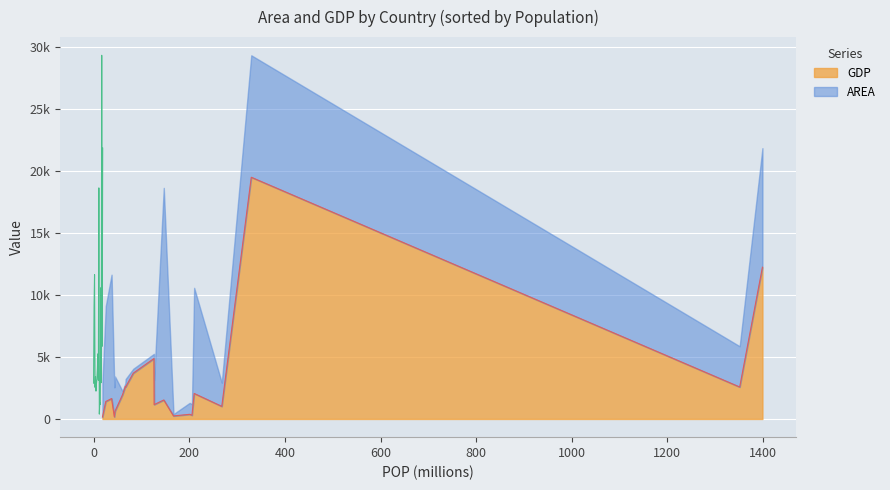

What is the approximate value of GDP at Bangladesh?

245.6